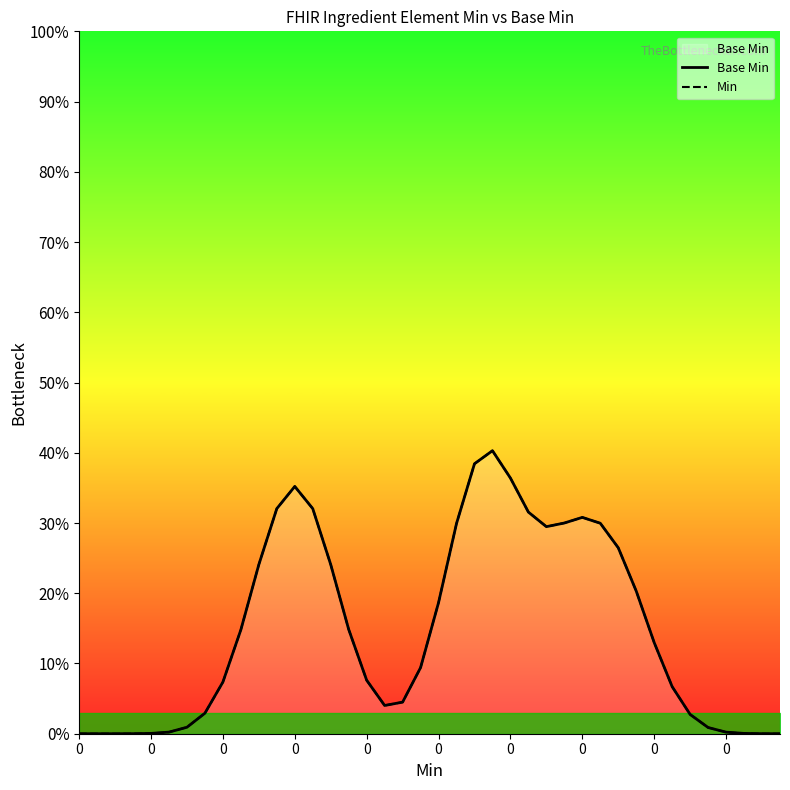

At which category does Min reach its first local valley?

17